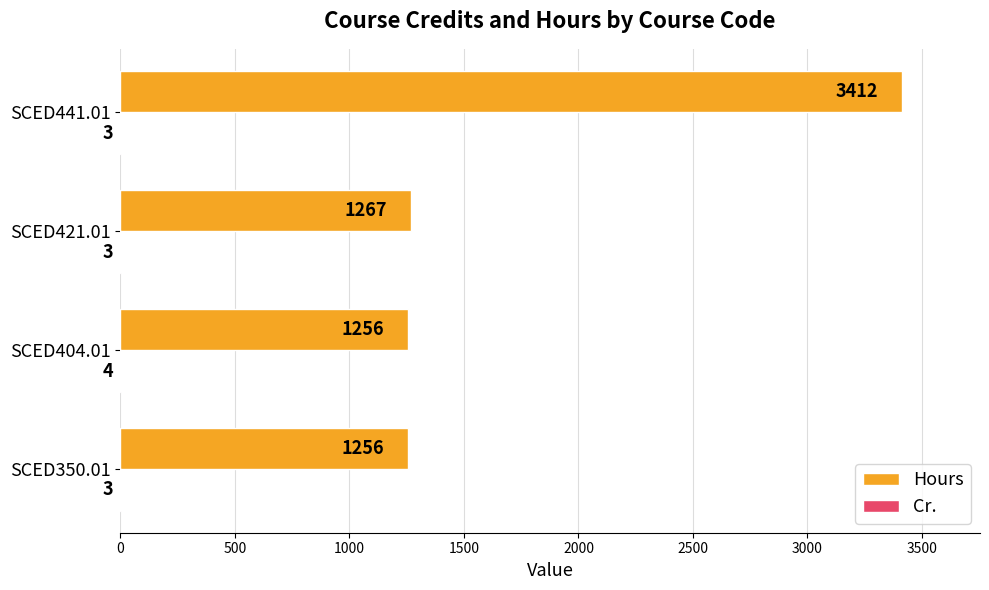

Which series changed the most between SCED404.01 and SCED421.01?

Hours